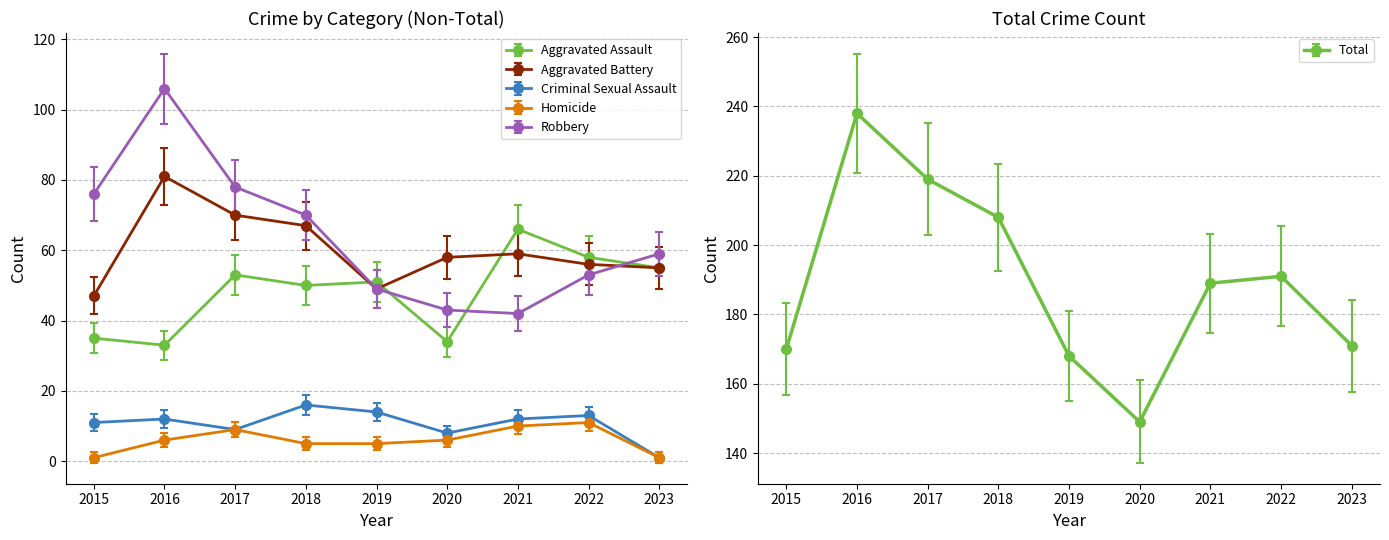

Rank the categories by Criminal Sexual Assault value from lowest to highest.

2023, 2020, 2017, 2015, 2016, 2021, 2022, 2019, 2018